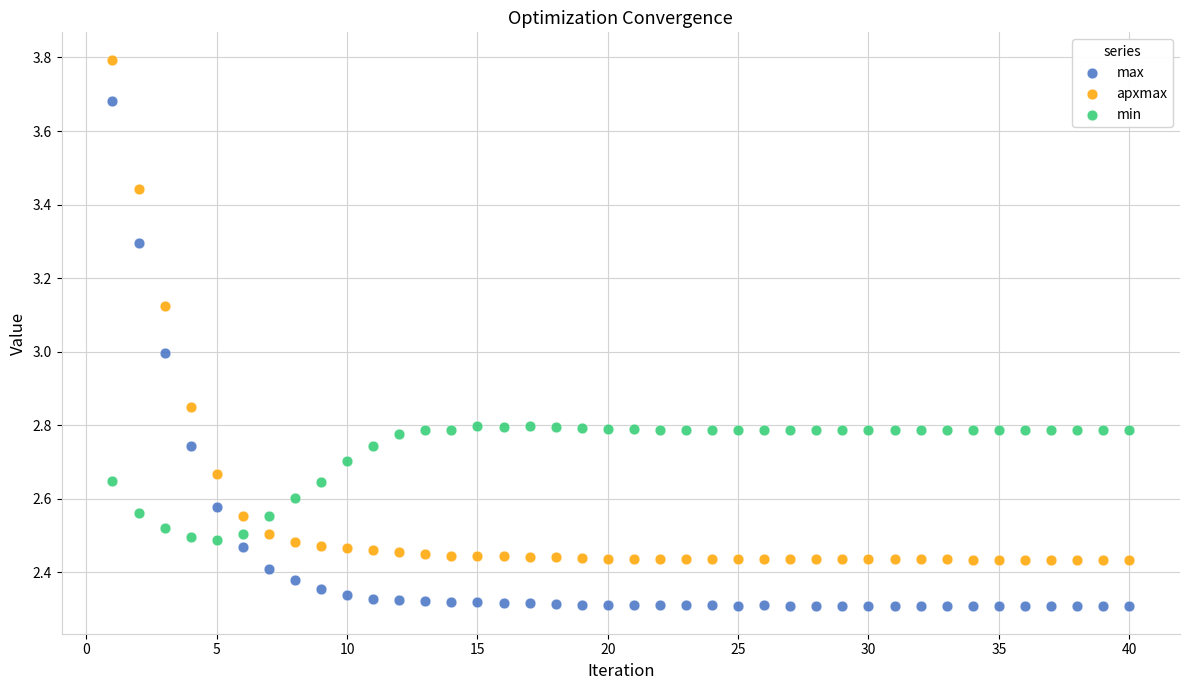

What is the X range (max minus min) for the scatter plot?

39.0